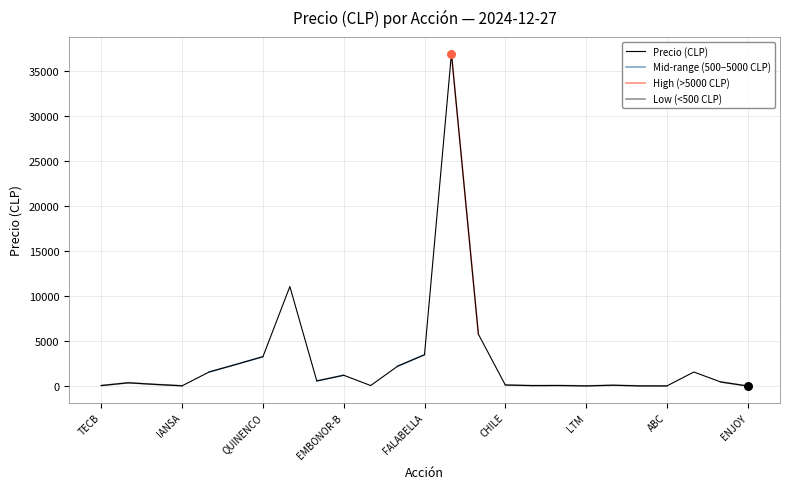

Which series reaches the minimum Y coordinate?

Precio (CLP)